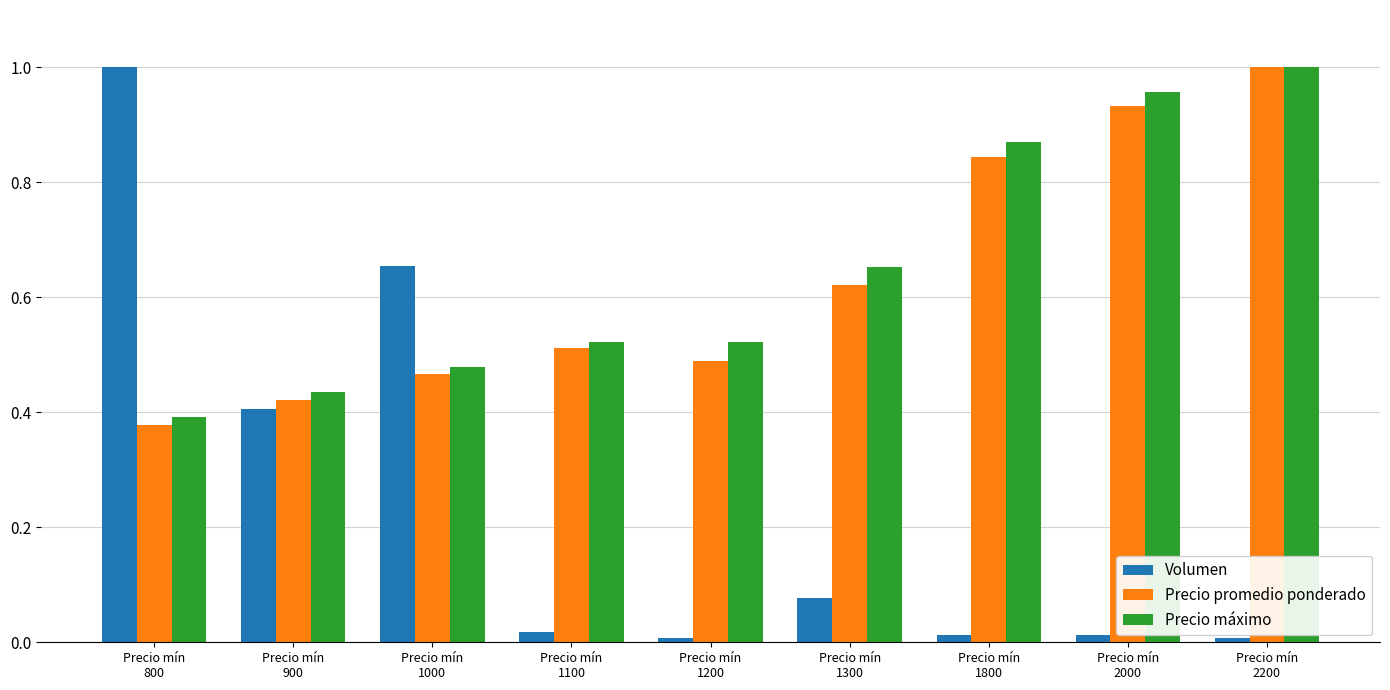

How many bars are there in each group?

3